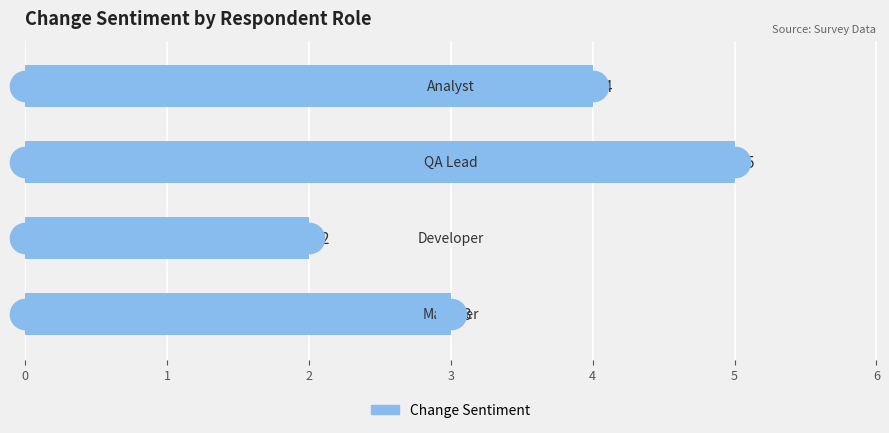

Count the values in the range 3 to 5.

3